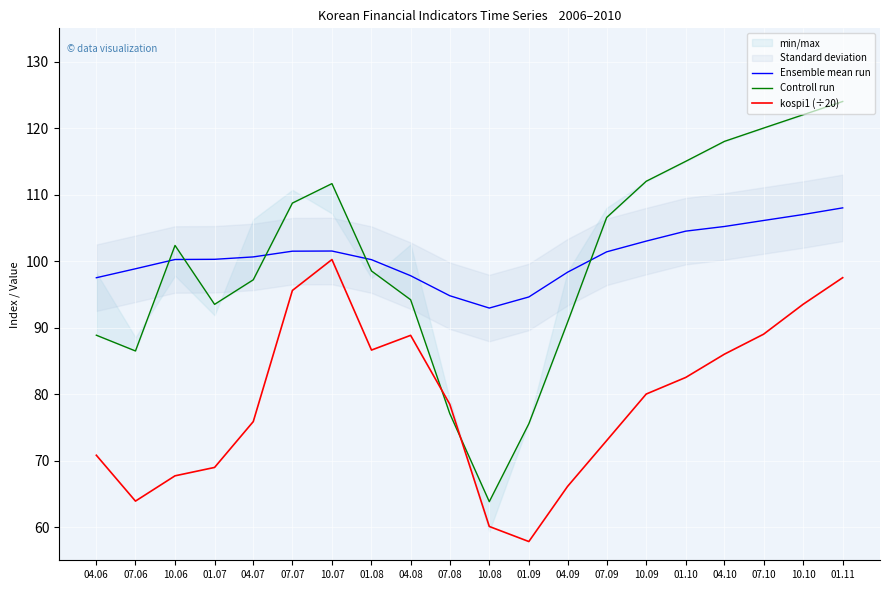

Reading left to right, transcribe all the data shown in this chart.

Ensemble mean run: 04.06=97.5	07.06=98.8	10.06=100.2	01.07=100.3	04.07=100.6	07.07=101.5	10.07=101.5	01.08=100.2	04.08=97.8	07.08=94.8	10.08=92.9	01.09=94.6	04.09=98.3	07.09=101.4	10.09=103.0	01.10=104.5	04.10=105.2	07.10=106.1	10.10=107.0	01.11=108.0
Controll run: 04.06=88.8	07.06=86.5	10.06=102.4	01.07=93.5	04.07=97.2	07.07=108.7	10.07=111.6	01.08=98.5	04.08=94.2	07.08=77.1	10.08=63.8	01.09=75.5	04.09=90.8	07.09=106.6	10.09=112.0	01.10=115.0	04.10=118.0	07.10=120.0	10.10=122.0	01.11=124.0
kospi1 (÷20): 04.06=70.8	07.06=63.9	10.06=67.7	01.07=69.0	04.07=75.9	07.07=95.6	10.07=100.2	01.08=86.6	04.08=88.8	07.08=78.5	10.08=60.1	01.09=57.8	04.09=66.1	07.09=73.0	10.09=80.0	01.10=82.5	04.10=86.0	07.10=89.0	10.10=93.5	01.11=97.5